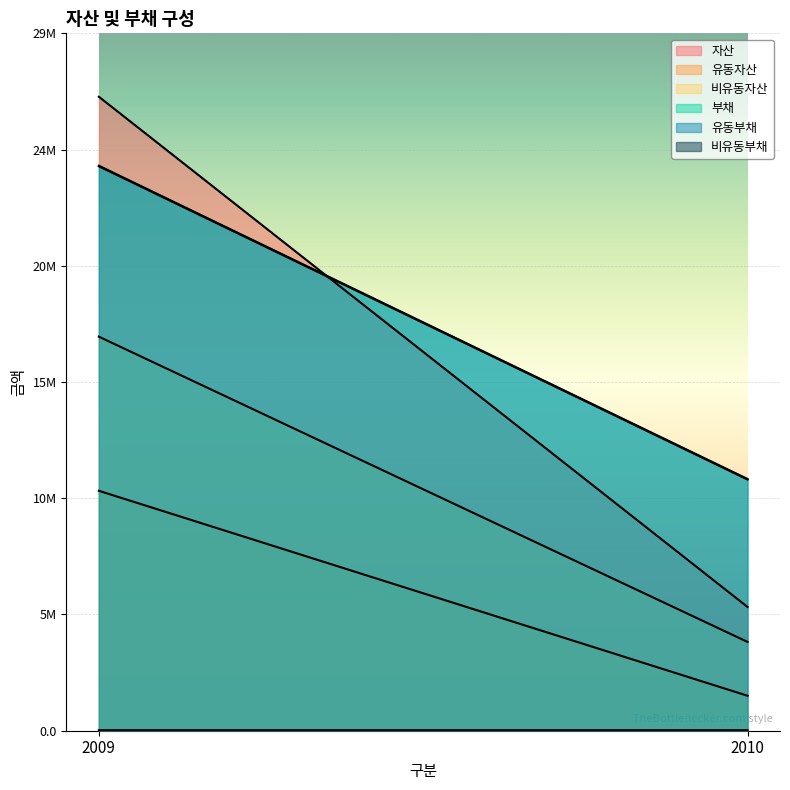

Rank the series at 2010 from lowest to highest value.

비유동부채, 유동자산, 비유동자산, 자산, 유동부채, 부채